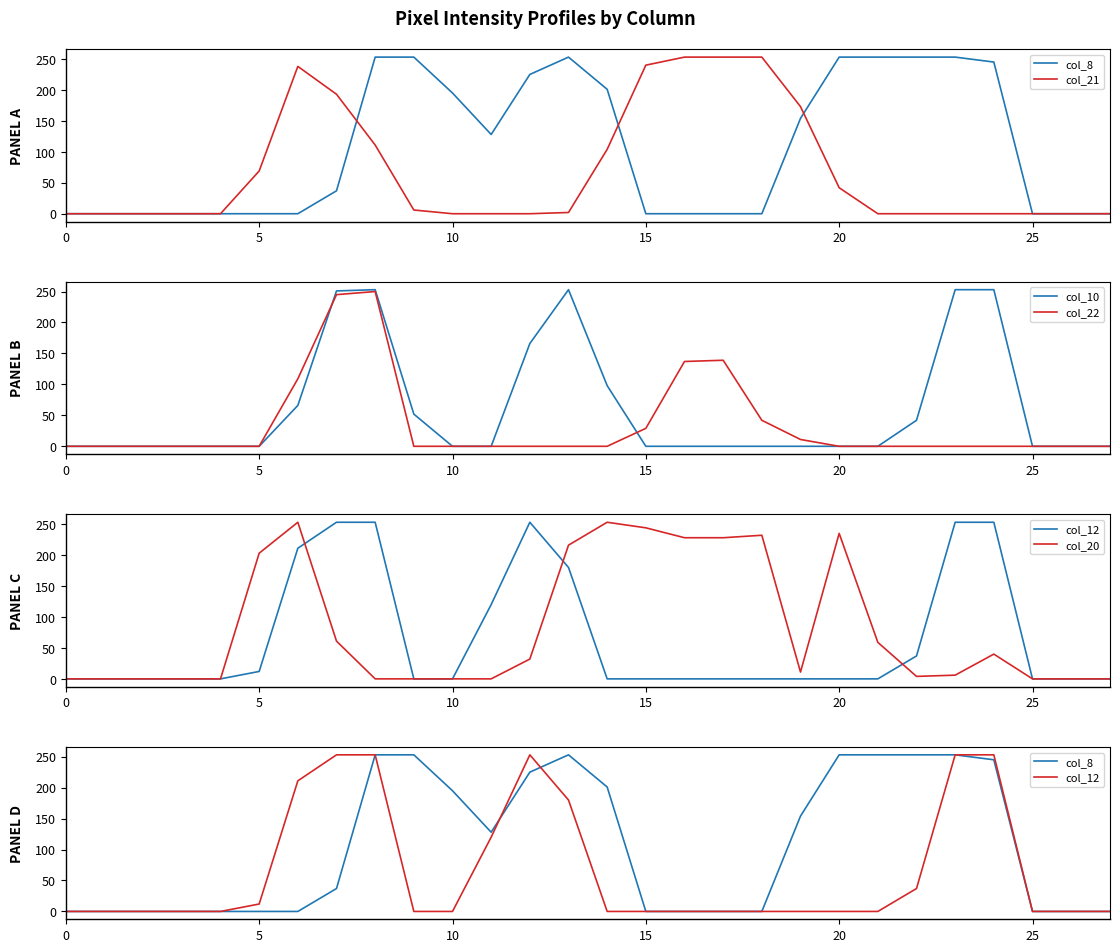

True or false: col_8 has more than 0 points higher than both neighbors.

True